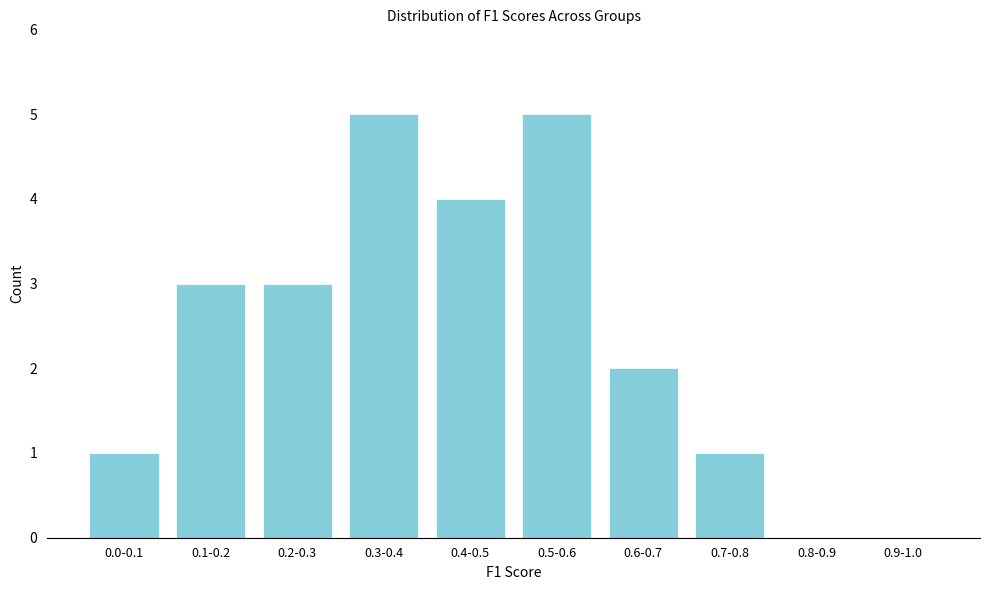

Reading right to left, list all the values displayed in this chart.

0.9-1.0=0	0.8-0.9=0	0.7-0.8=1	0.6-0.7=2	0.5-0.6=5	0.4-0.5=4	0.3-0.4=5	0.2-0.3=3	0.1-0.2=3	0.0-0.1=1